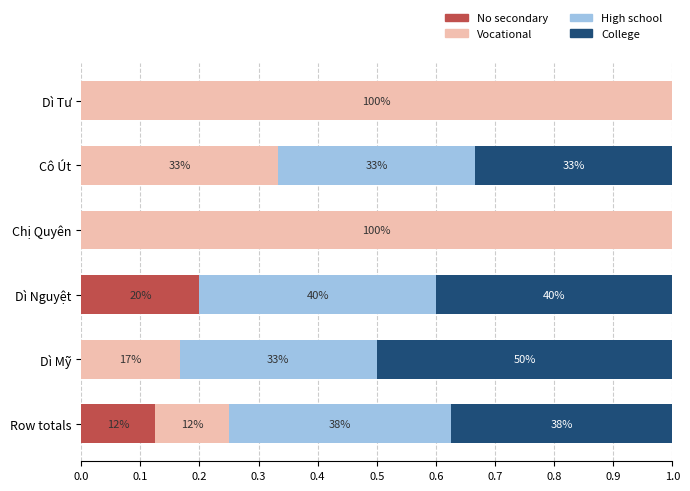

What are all the series names shown in the legend?

No secondary, Vocational, High school, College